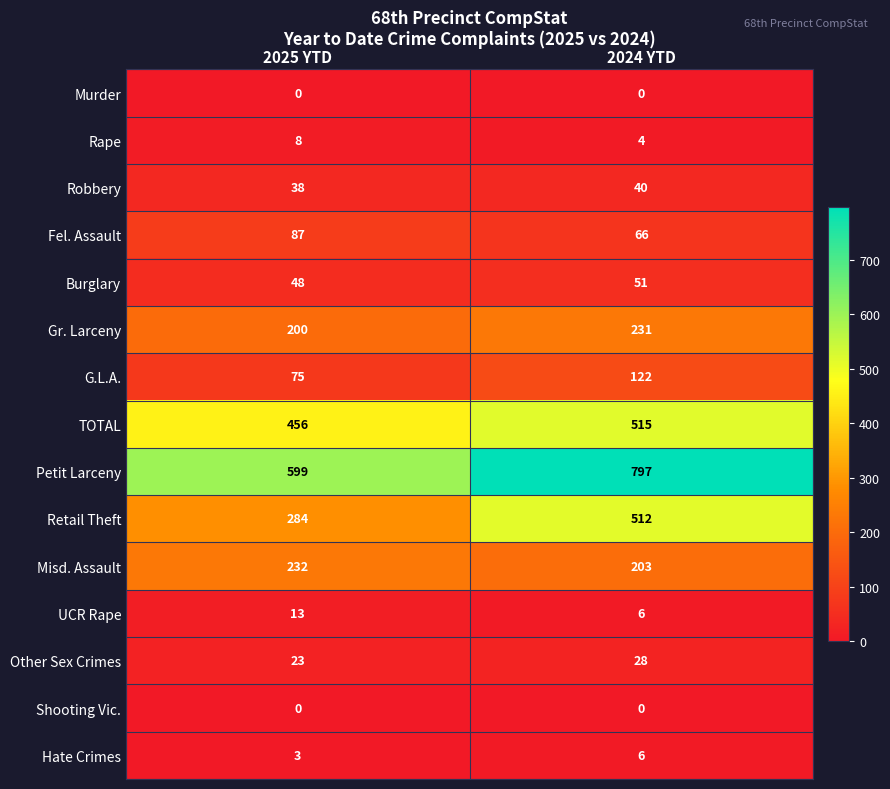

Which series changed the most between 2025 YTD and 2024 YTD?

Retail Theft